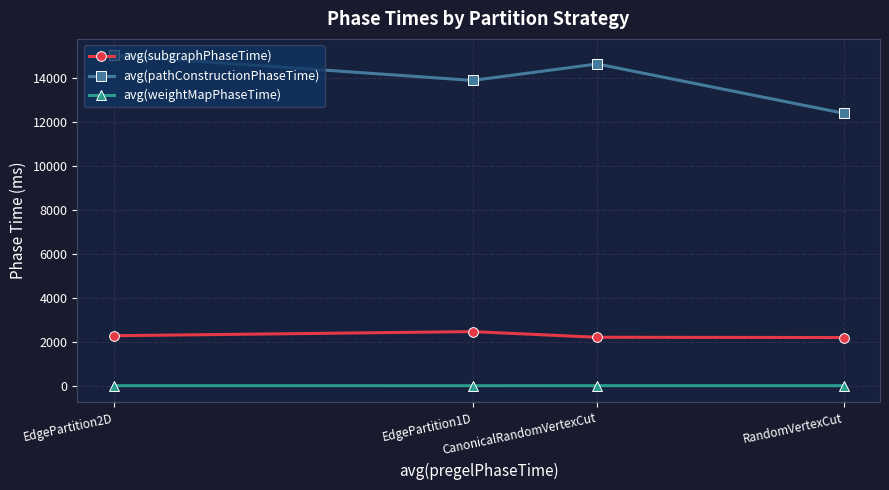

Between EdgePartition1D and RandomVertexCut, which series saw the biggest shift?

avg(pathConstructionPhaseTime)